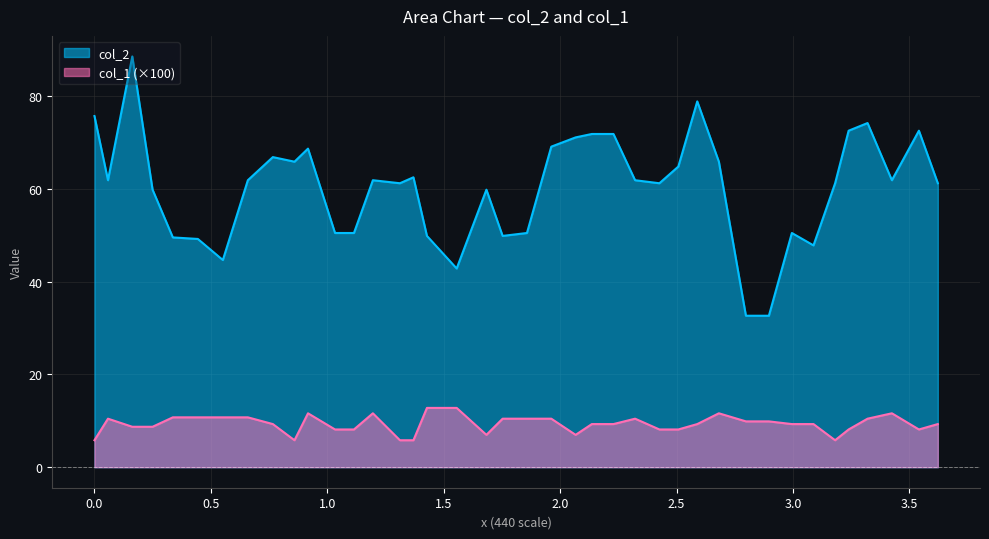

Which series has the largest total across all categories?

col_2